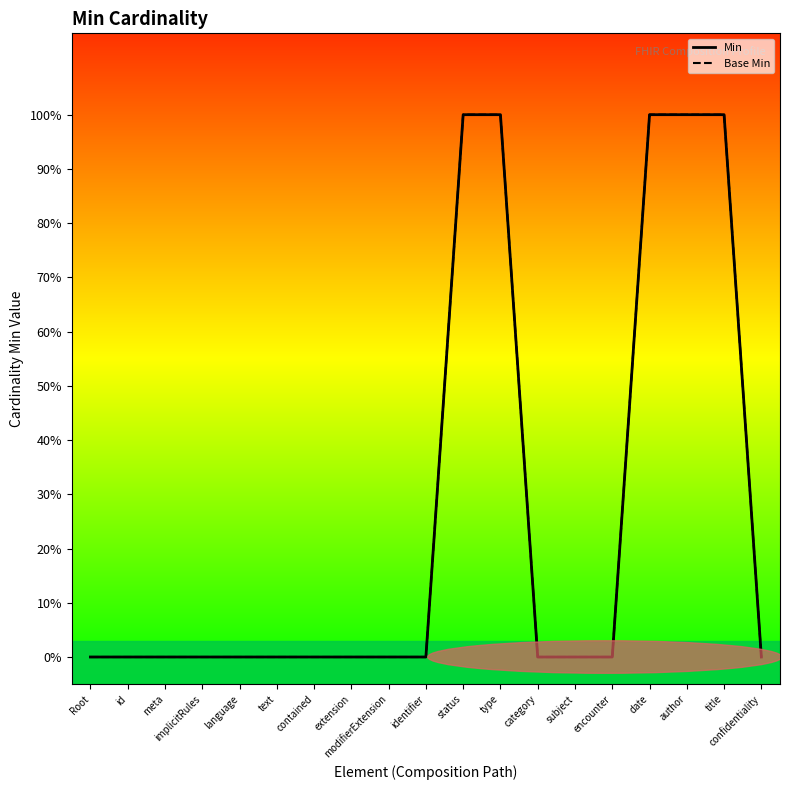

What is the label of the 2nd point from the right?

title